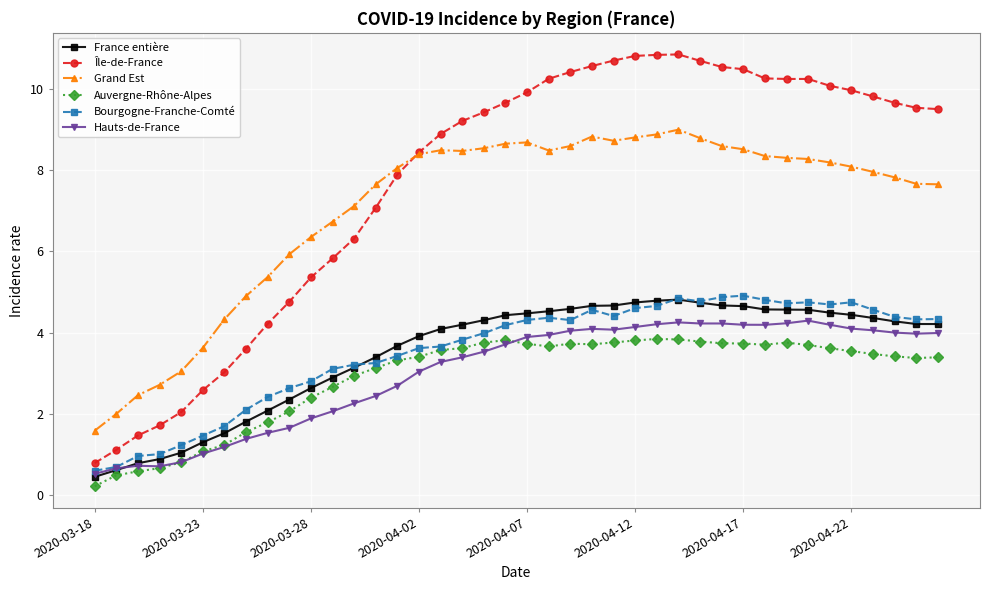

What is the maximum value shown in the chart?

10.8